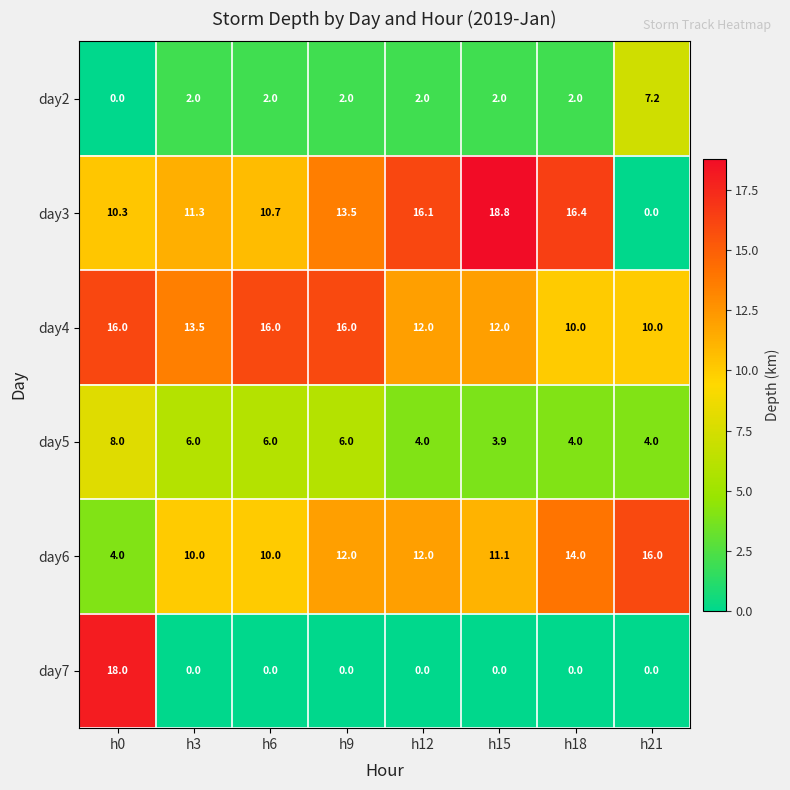

What is the greatest value displayed?

18.8